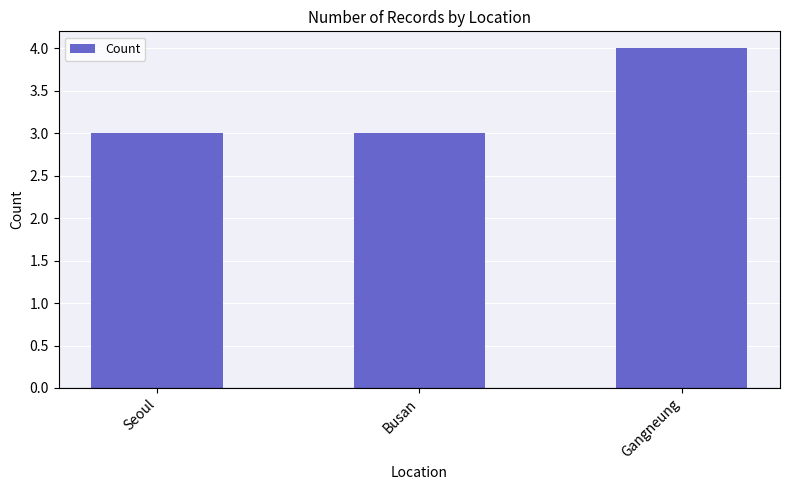

What is the label of the 3rd bar from the right?

Seoul